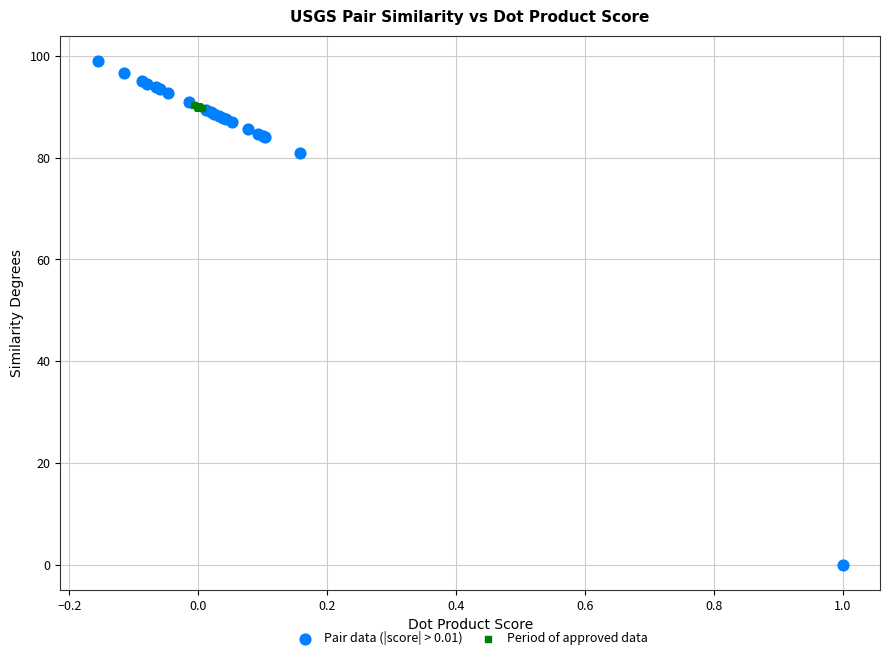

Which series reaches the maximum Y coordinate?

Pair data (|score| > 0.01)